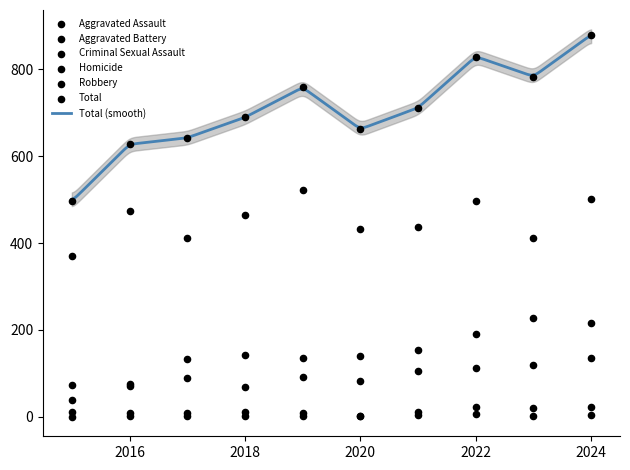

At which category is the sum across all series the highest?

2024